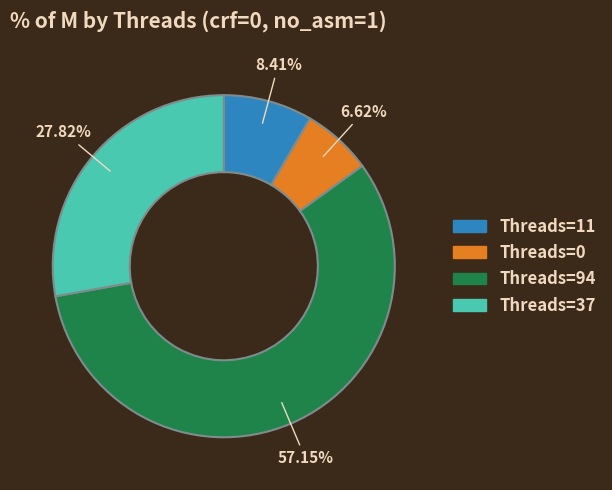

How many segments does this pie chart have?

4